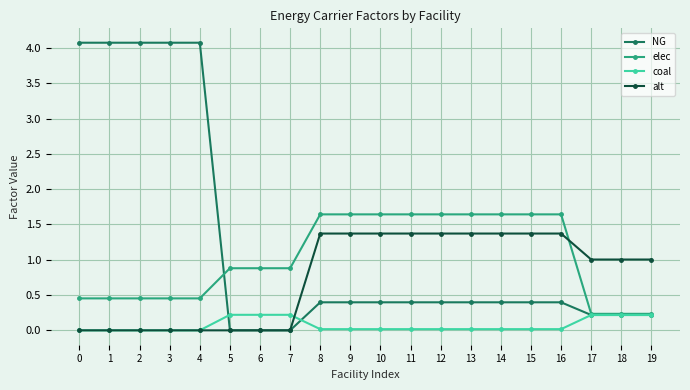

What is the difference between the second highest and second lowest values in the coal series?

0.2